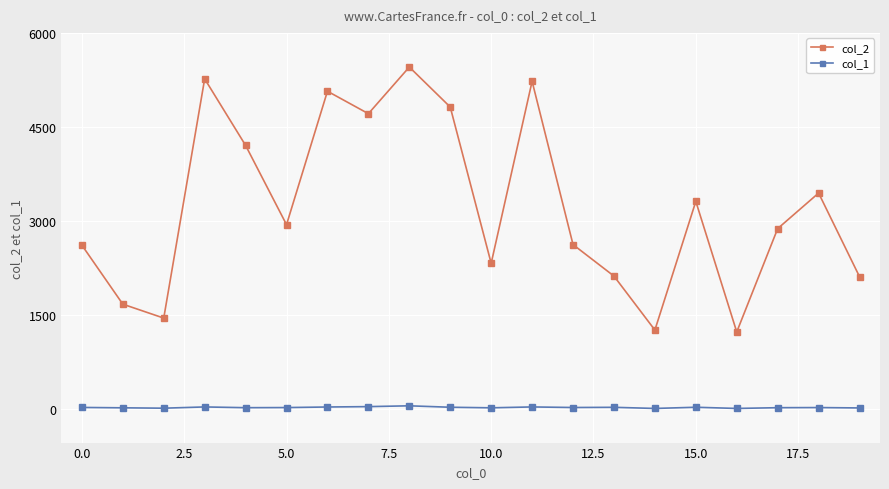

True or false: col_2 has more than 1 points higher than both neighbors.

True